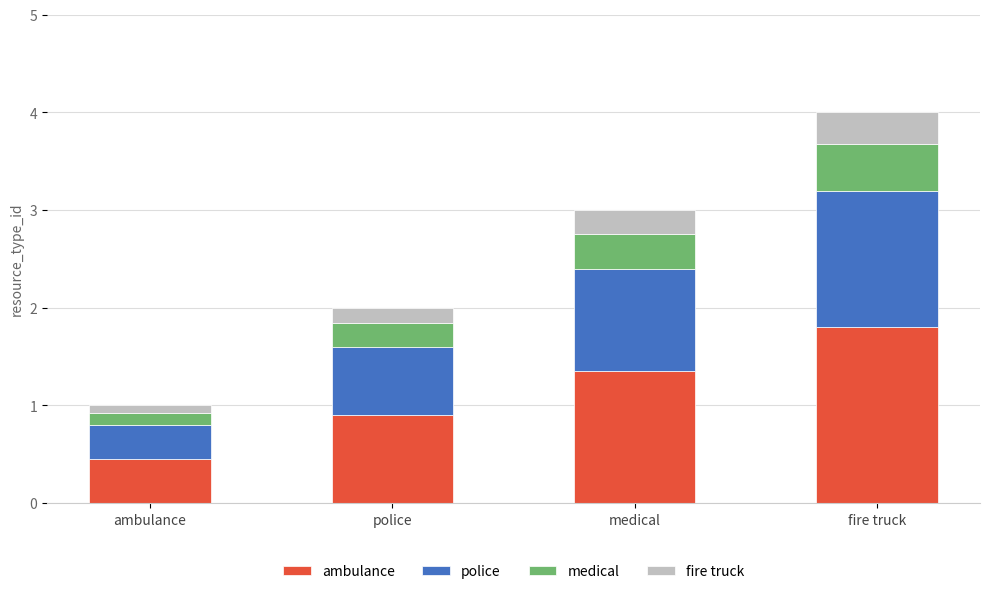

What is the total value across all series at police?

2.0